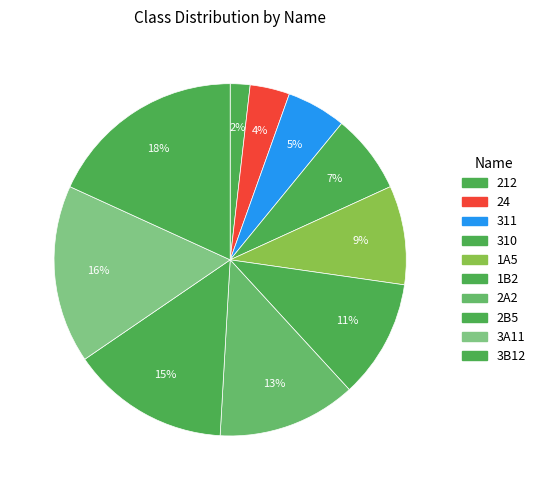

Count the number of slices in the pie.

10